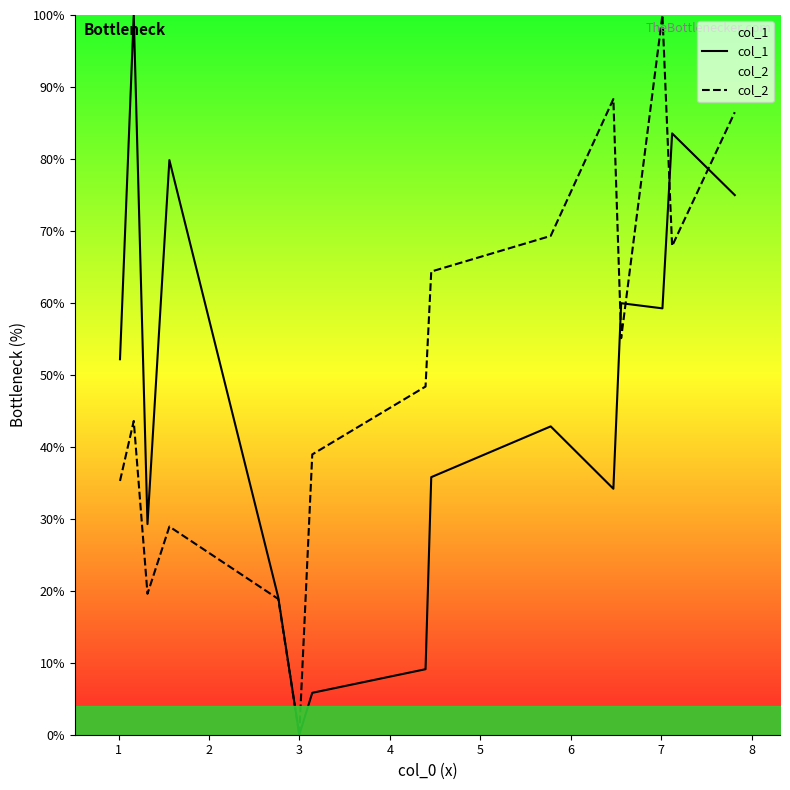

How many values in the col_1 series are below 42?

7